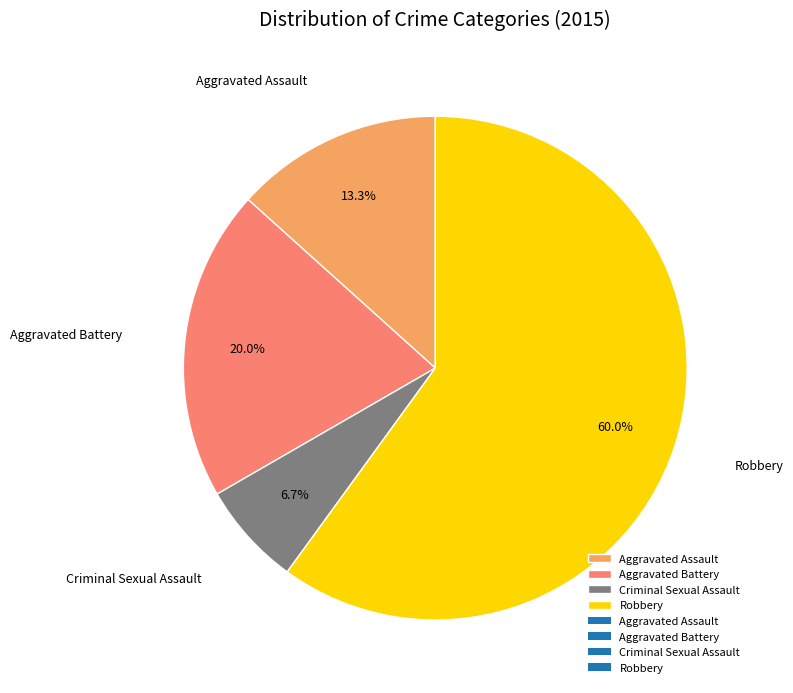

To the nearest percent, what is the combined percentage of Criminal Sexual Assault and Aggravated Assault?

20%